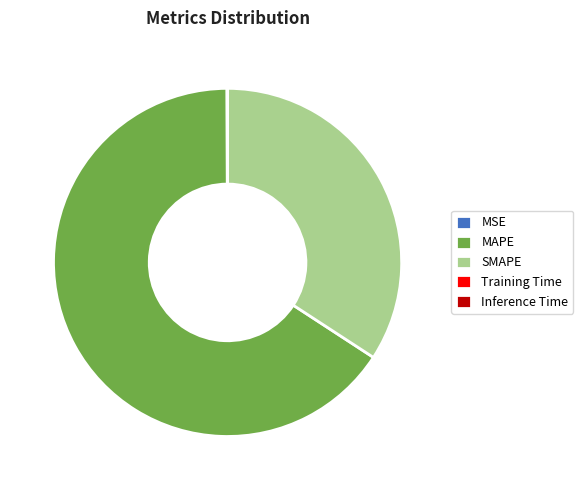

What is the largest slice in the pie chart?

MAPE